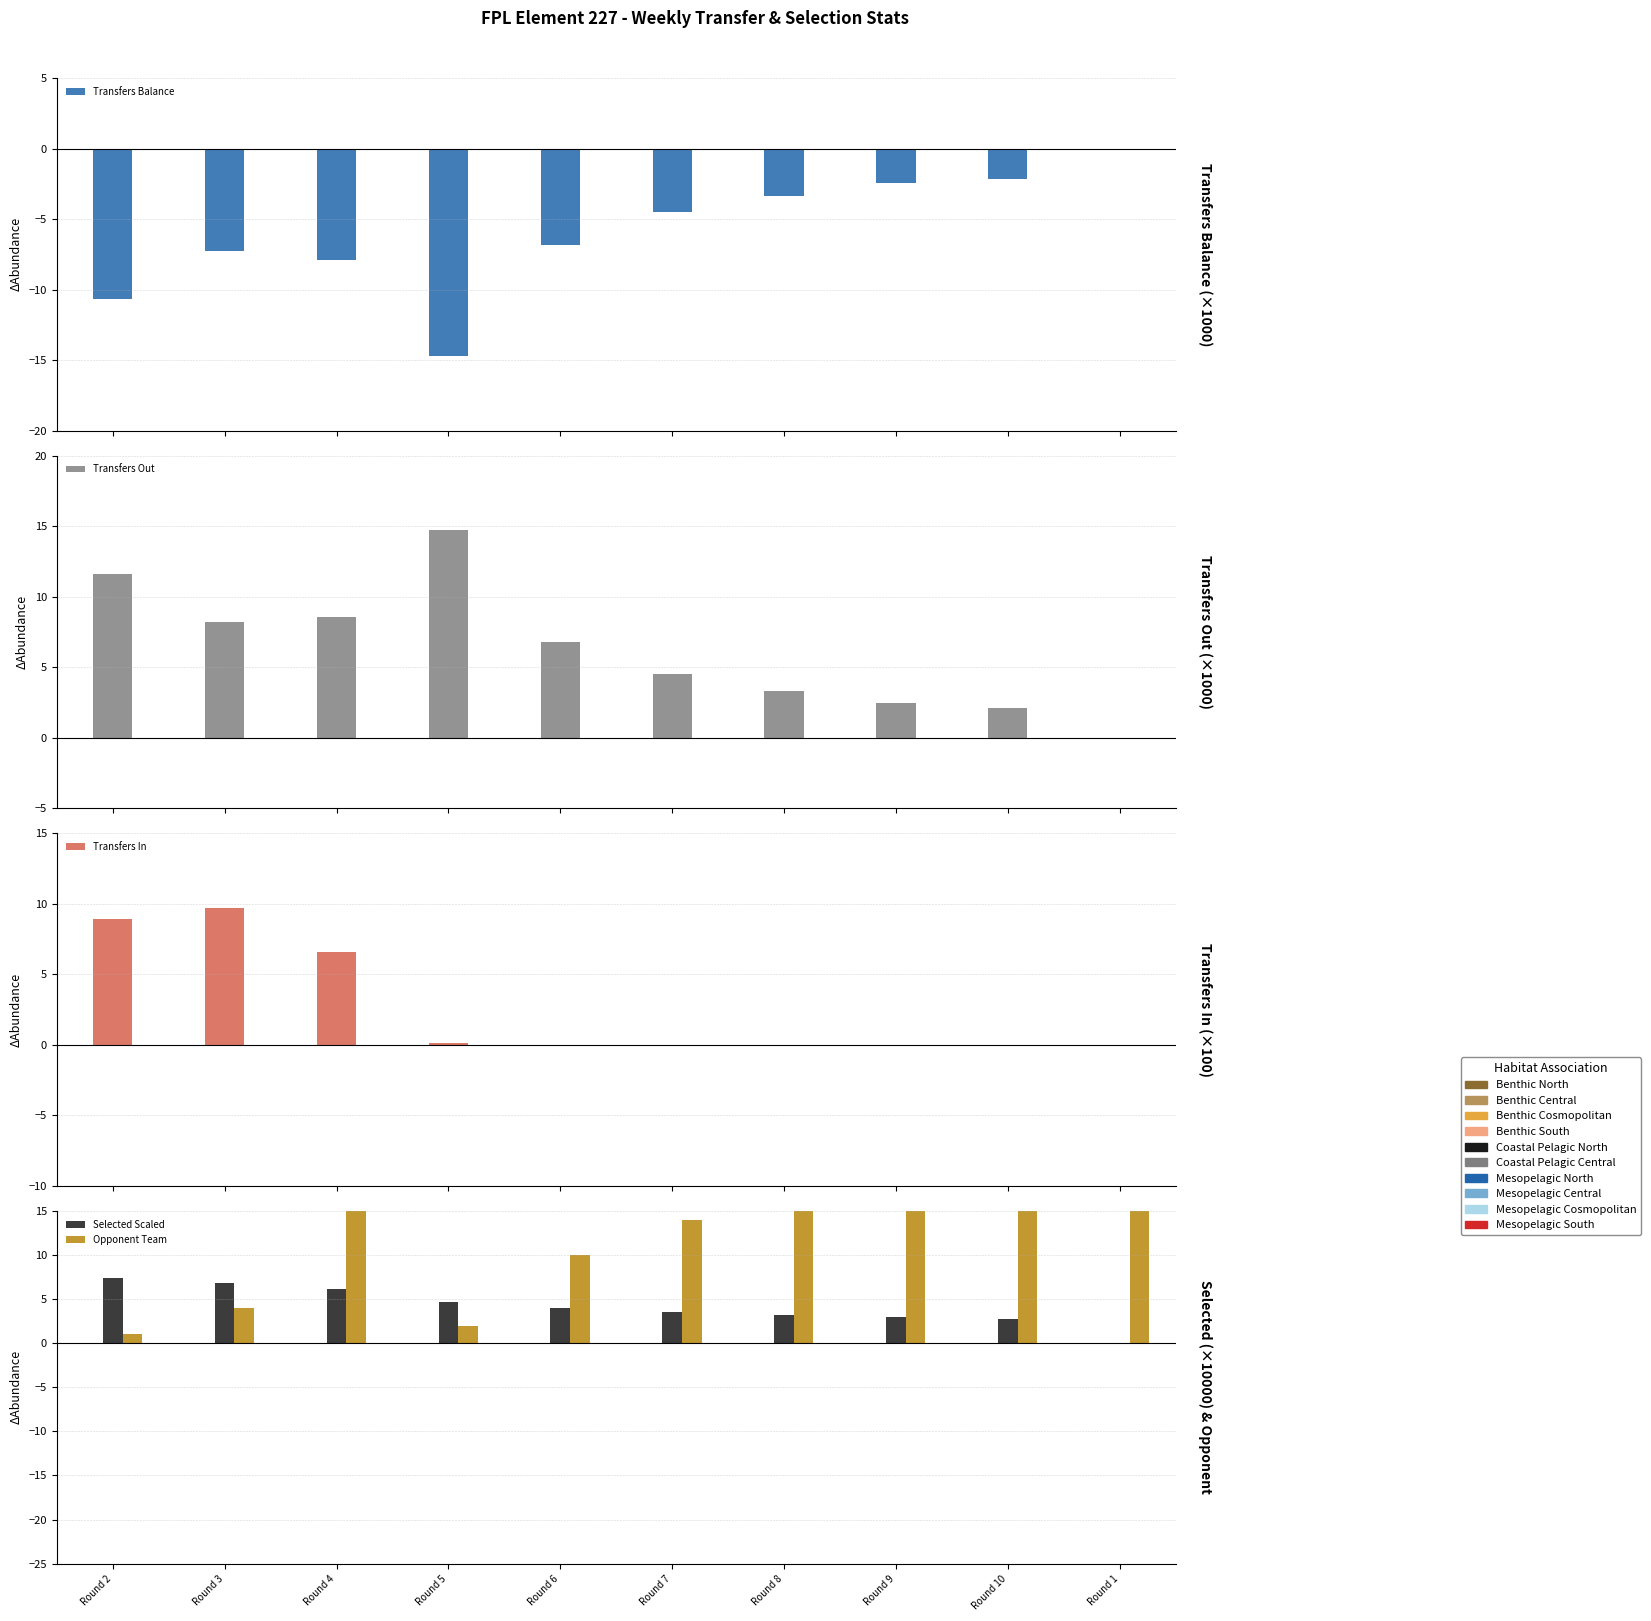

Where does the Transfers Out series first go above 6?

Round 2